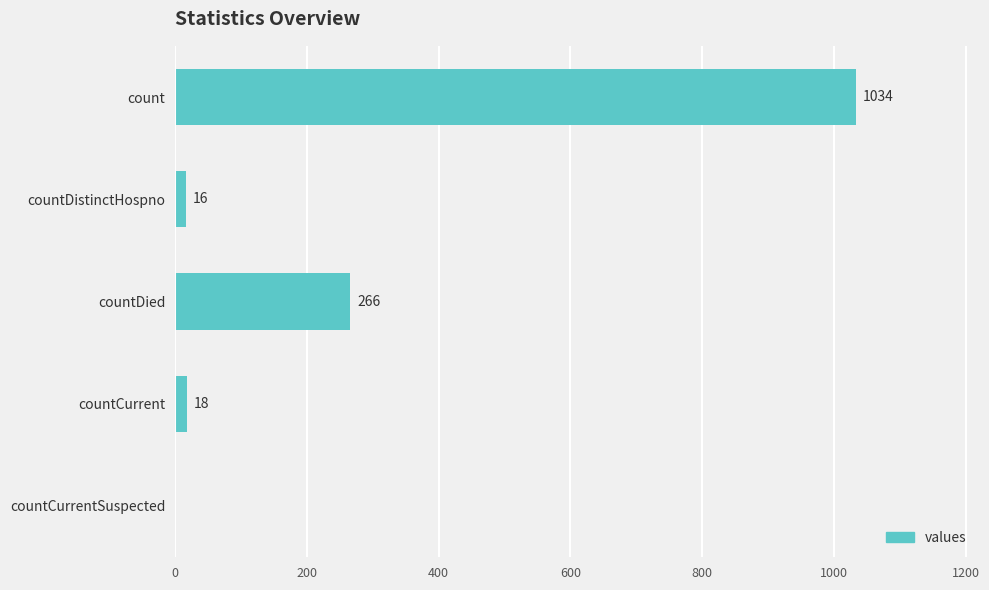

Reading top to bottom, what are all the values shown in this chart?

count=1034	countDistinctHospno=16	countDied=266	countCurrent=18	countCurrentSuspected=0